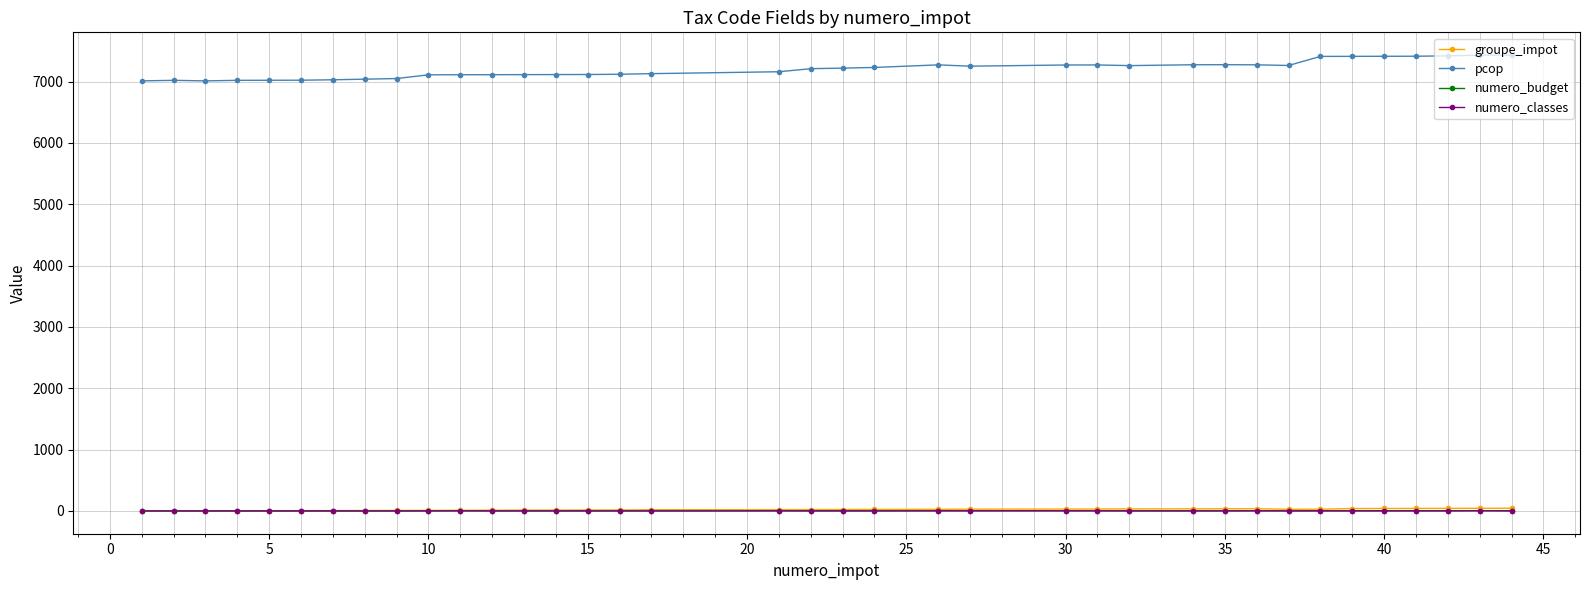

What is the maximum value for numero_classes?

4